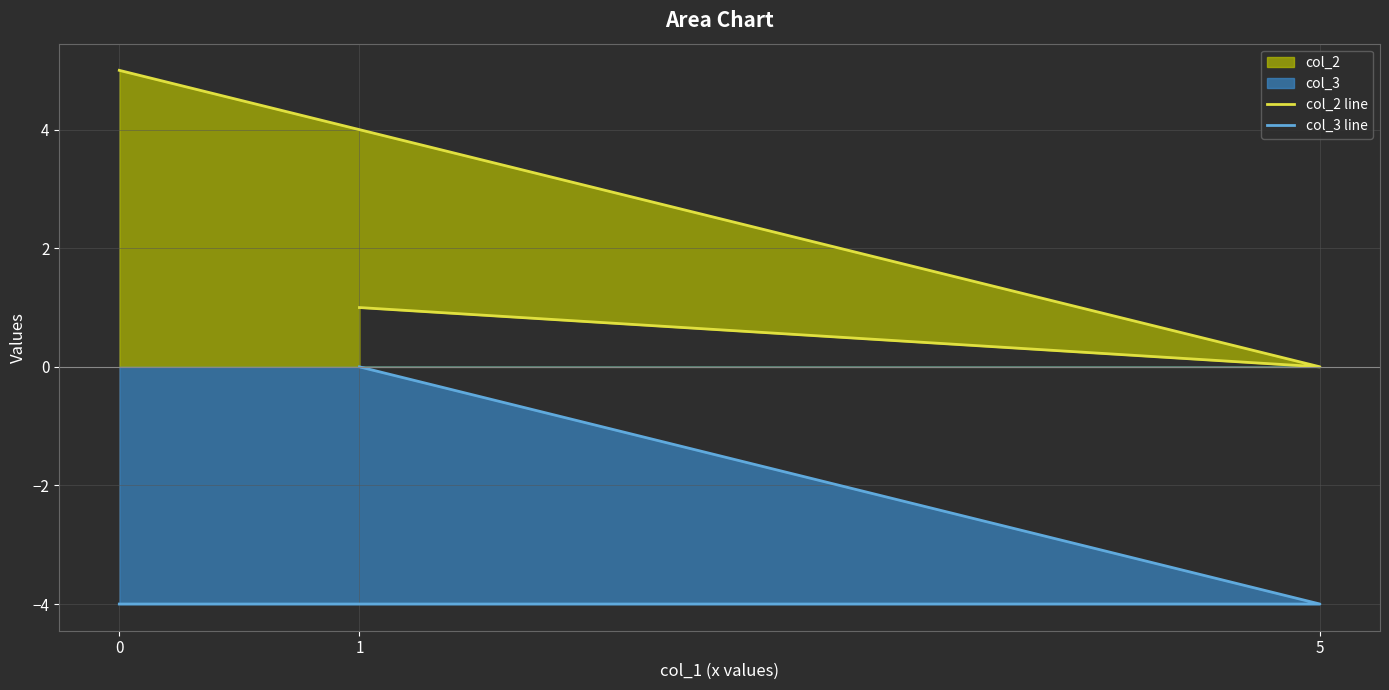

What is the minimum value shown in the chart?

-4